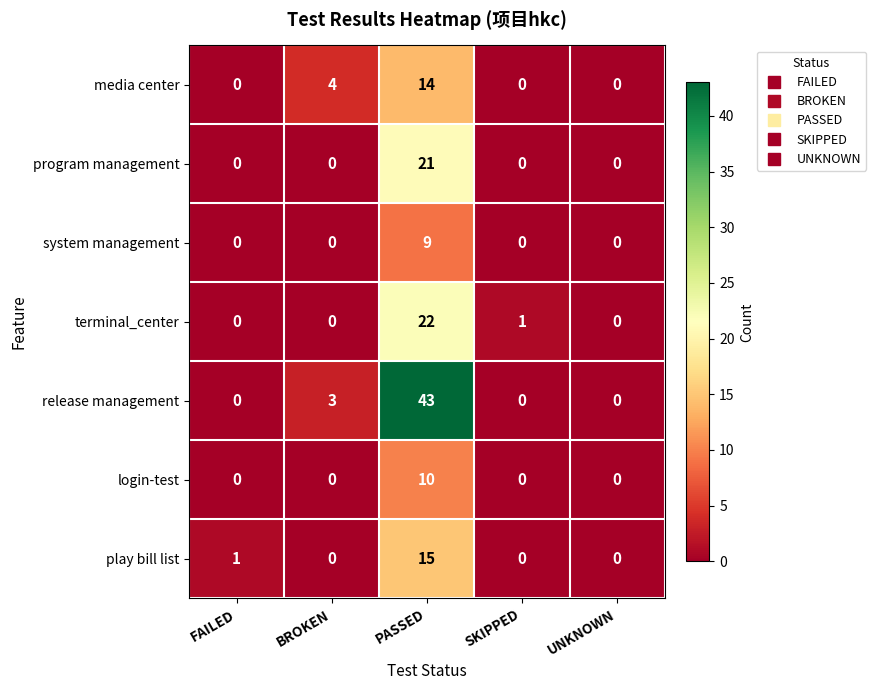

What is the maximum value for system management?

9